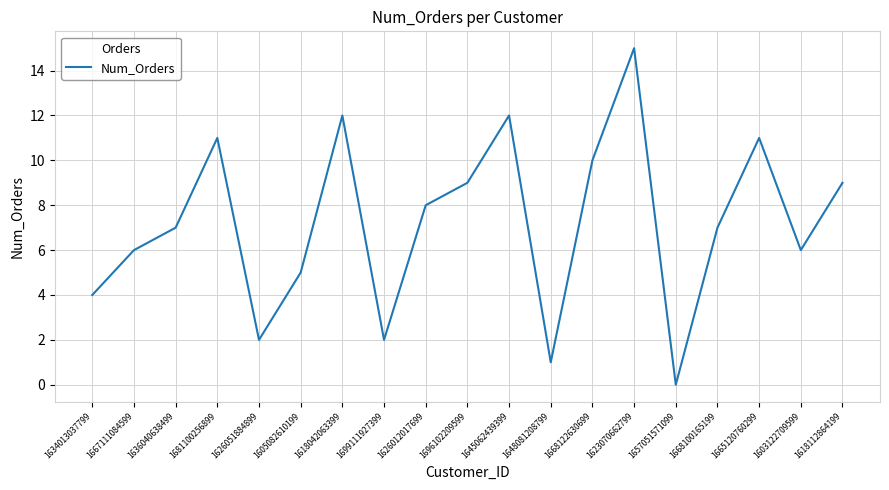

At which category does the chart reach its minimum across all series?

1657051571099